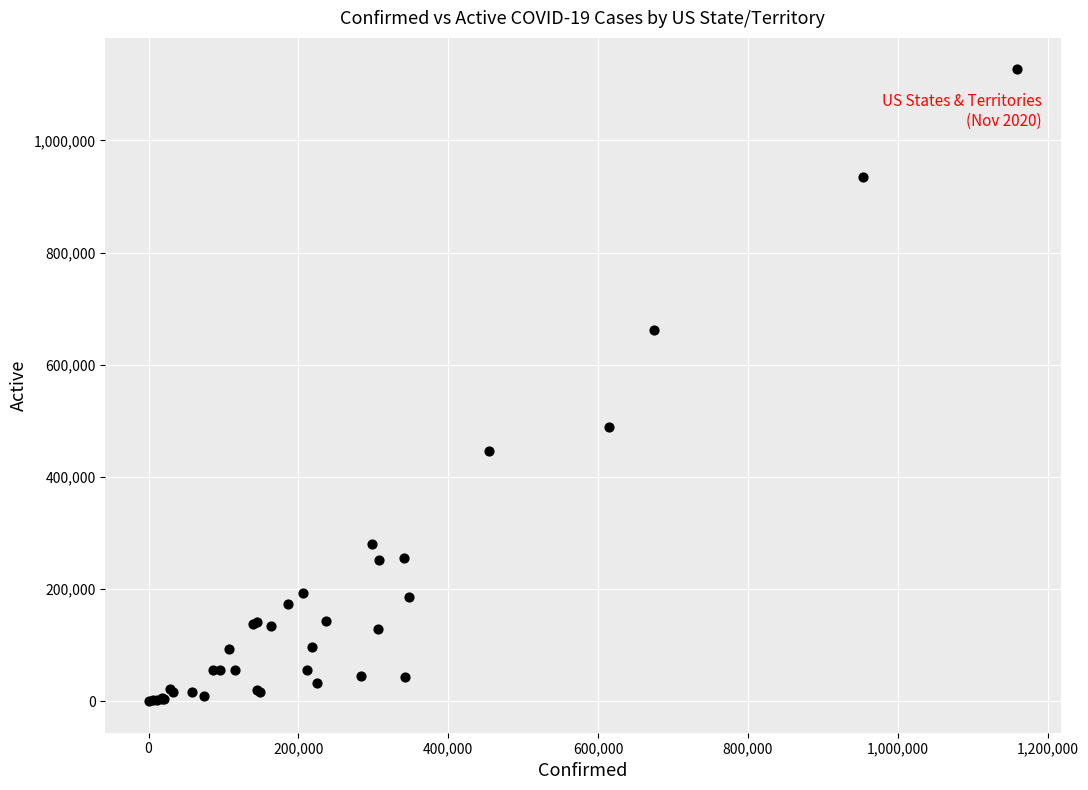

What Y value in the scatter plot is closest to 563210?

488938